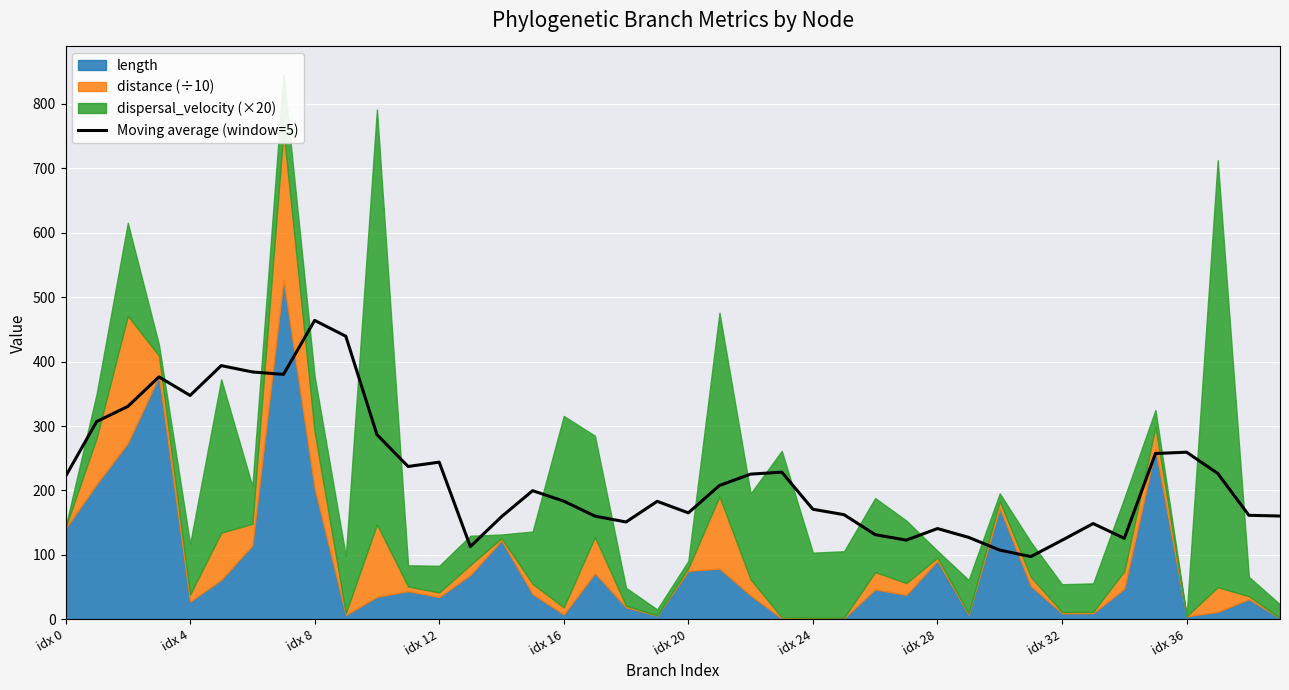

What is the ratio of the value at 27 to the value at 39?

0.8